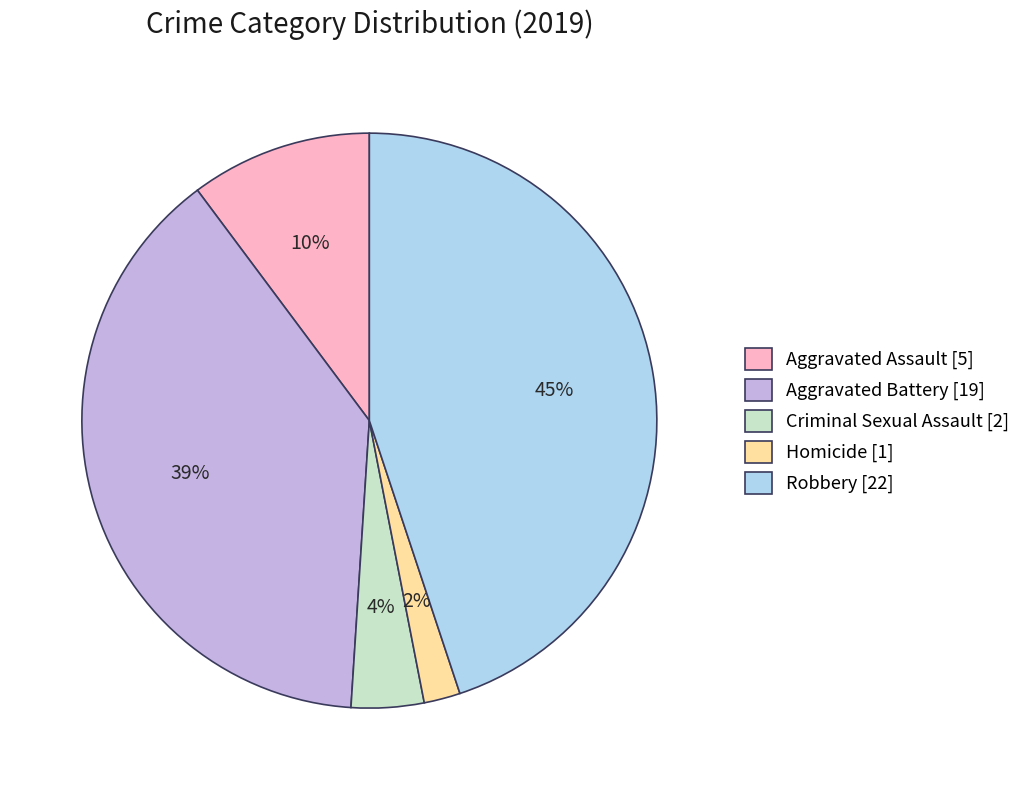

Is the sum of Aggravated Battery [19] and Criminal Sexual Assault [2] greater than half?

No